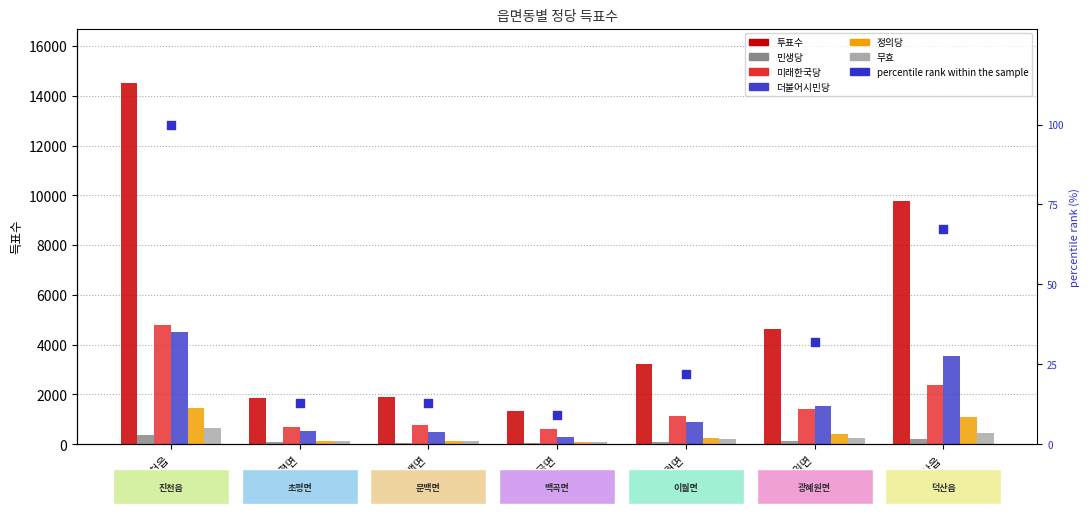

Which series contains the lowest Y value?

민생당